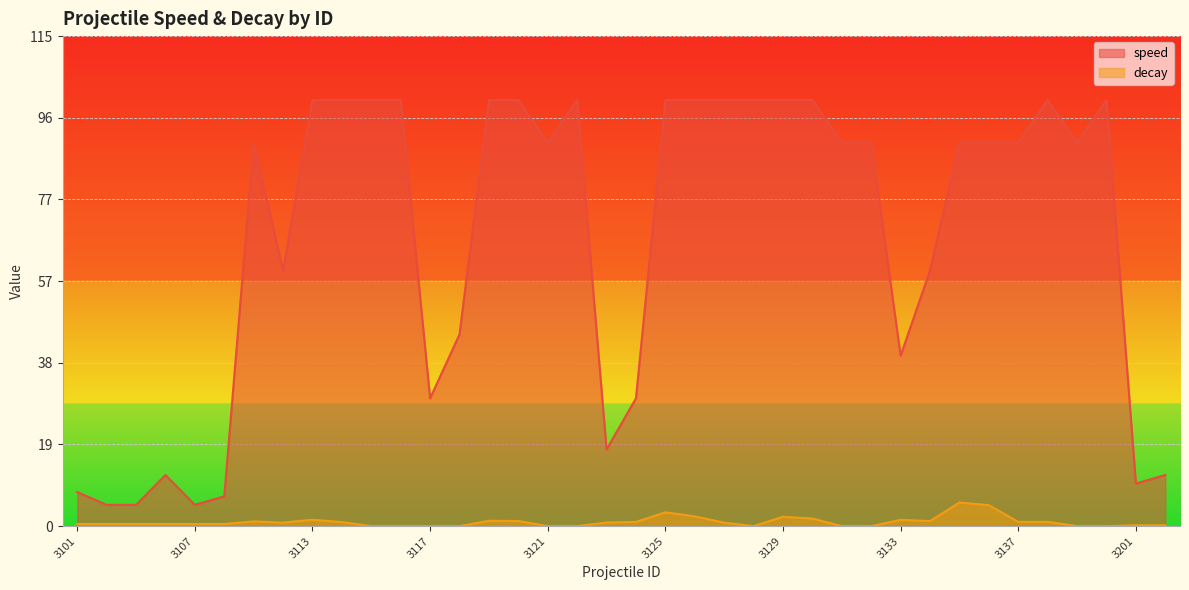

What is the difference between the maximum and minimum values in the decay series?

5.6